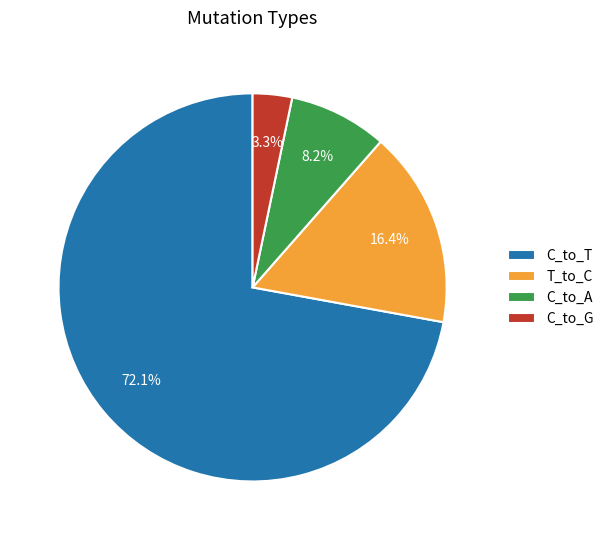

To the nearest percent, what portion does C_to_A represent?

8%